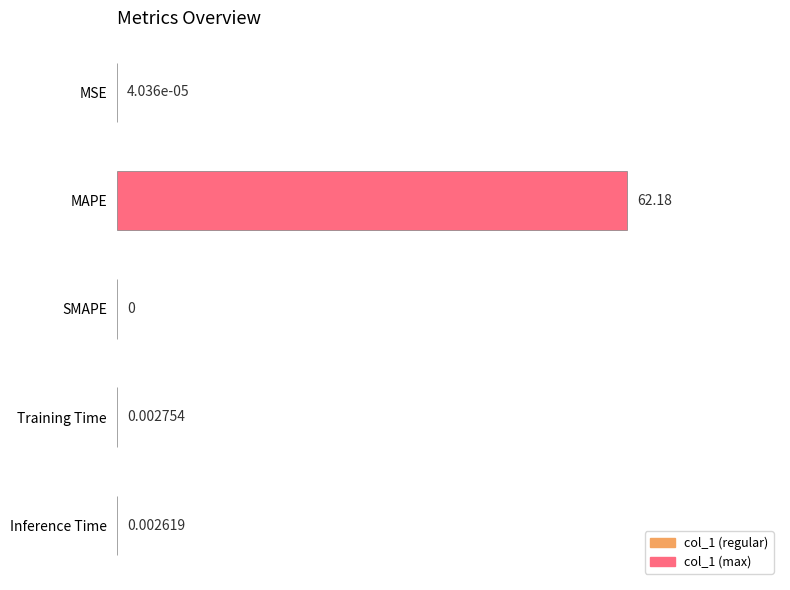

What is the greatest value displayed?

62.2